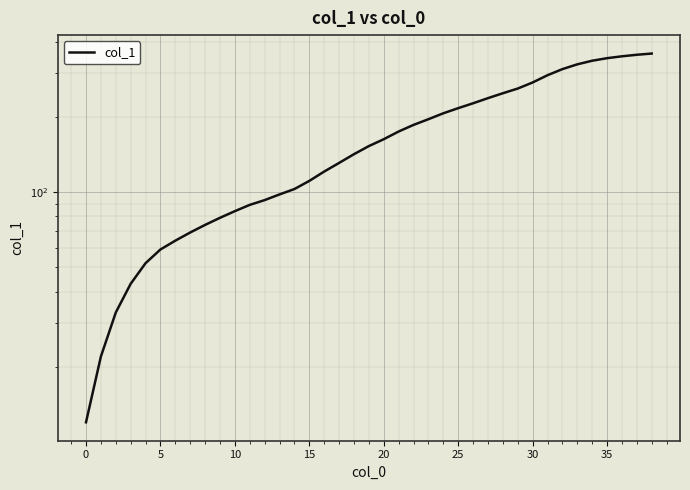

What is the sum of the values at 16 and 33?

446